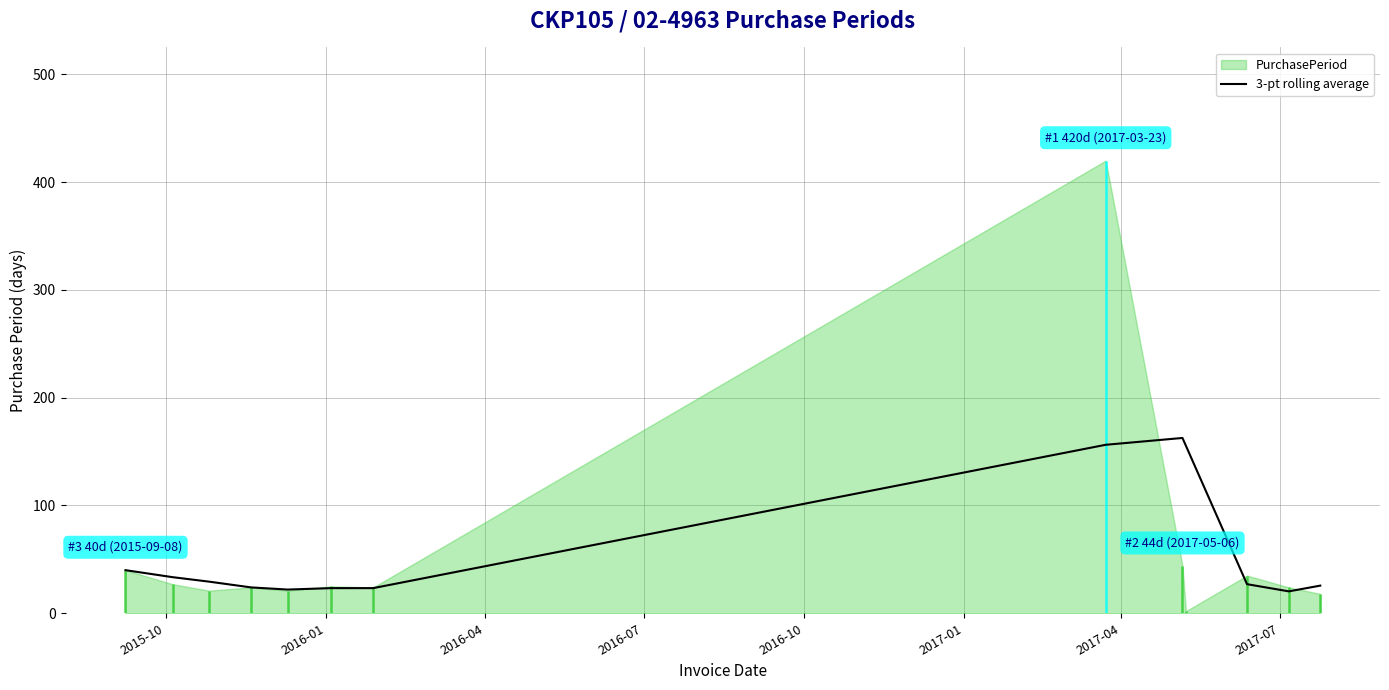

Does the chart have visible grid lines?

Yes